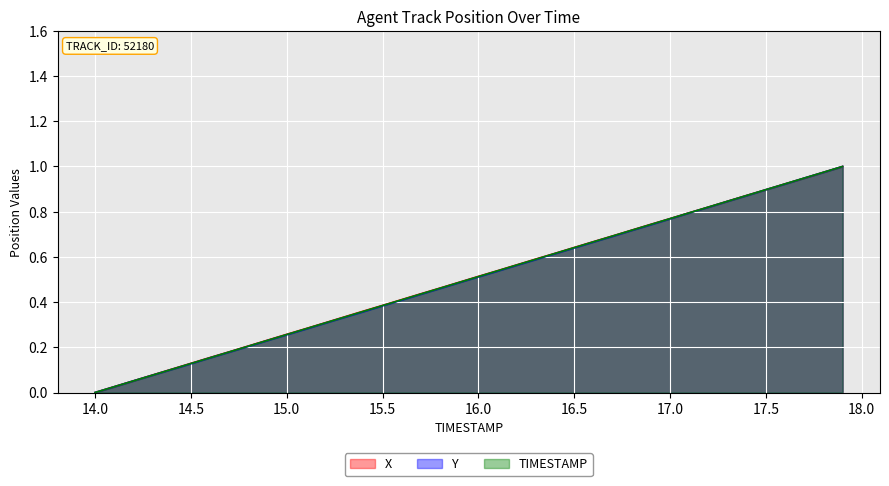

True or false: TIMESTAMP and Y intersect in this chart.

True